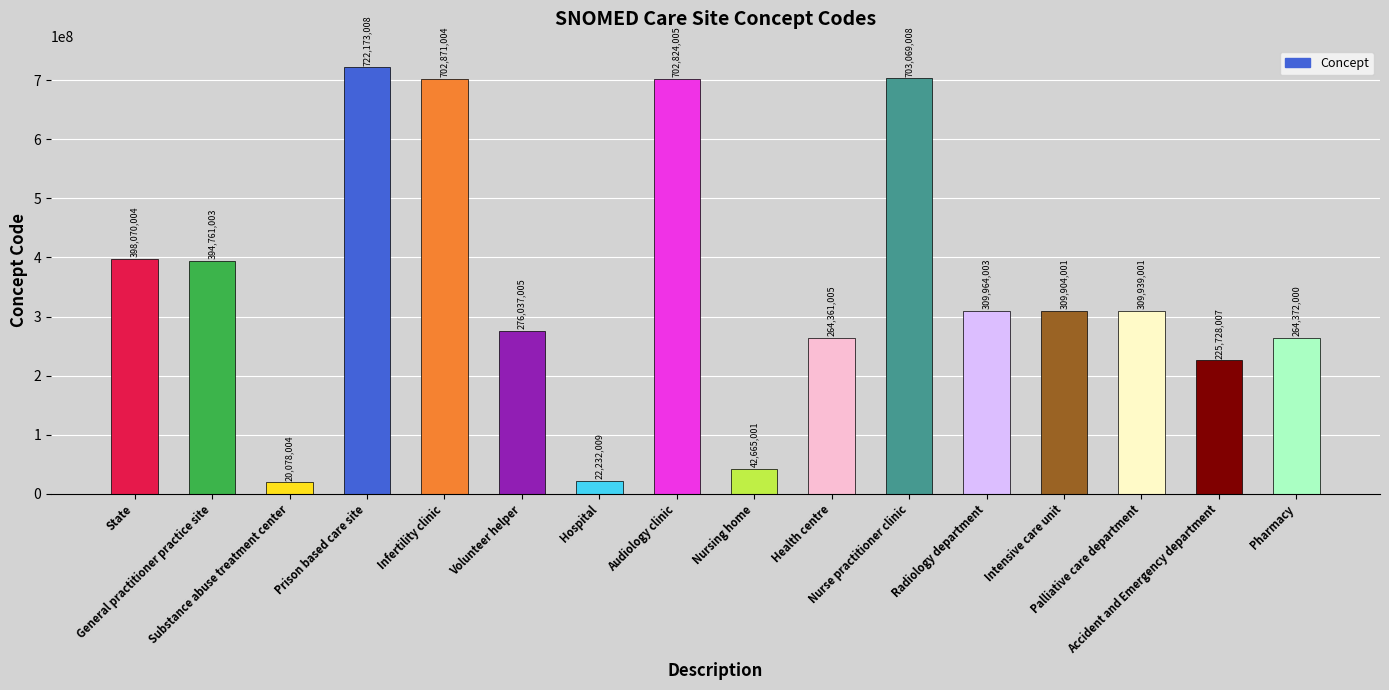

True or false: the data shows 702871004 at Infertility clinic.

True